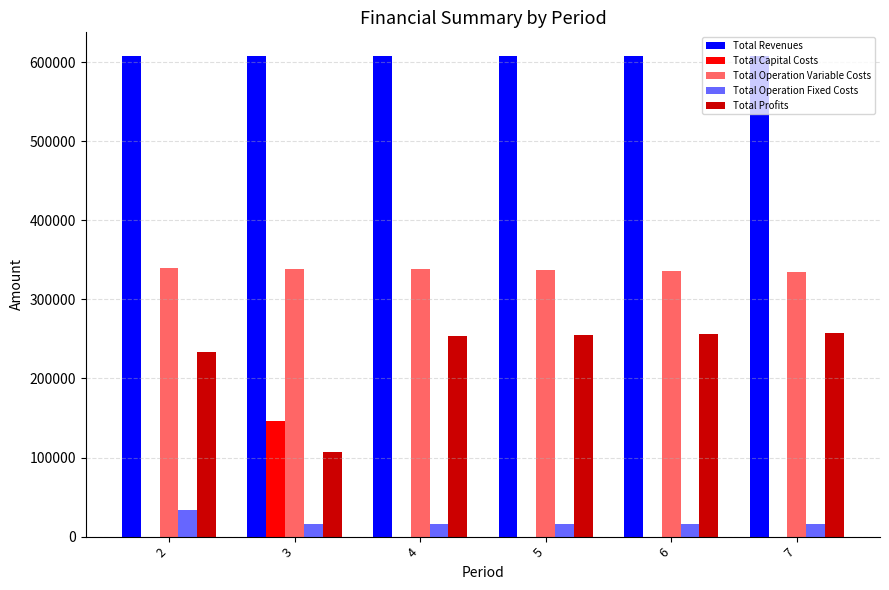

What is the spread (max minus min) of values at 6?

607483.6